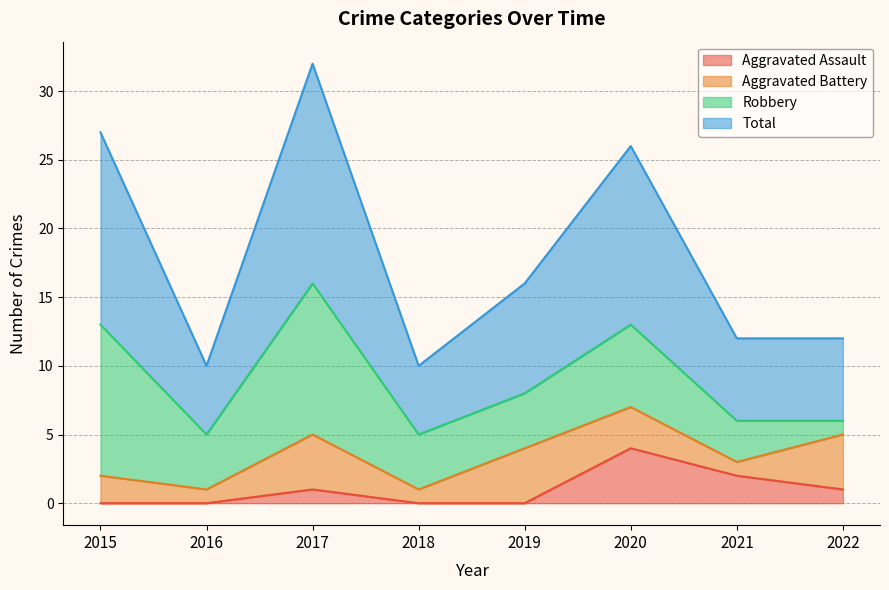

True or false: Total and Aggravated Assault cross at least once.

False